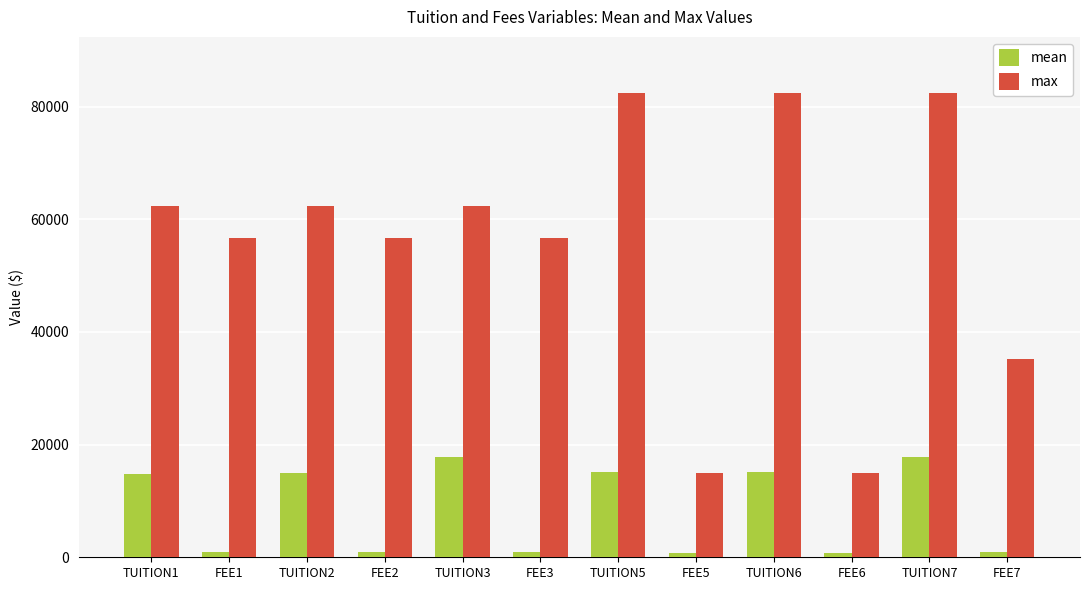

What is the greatest value displayed?

82496.0